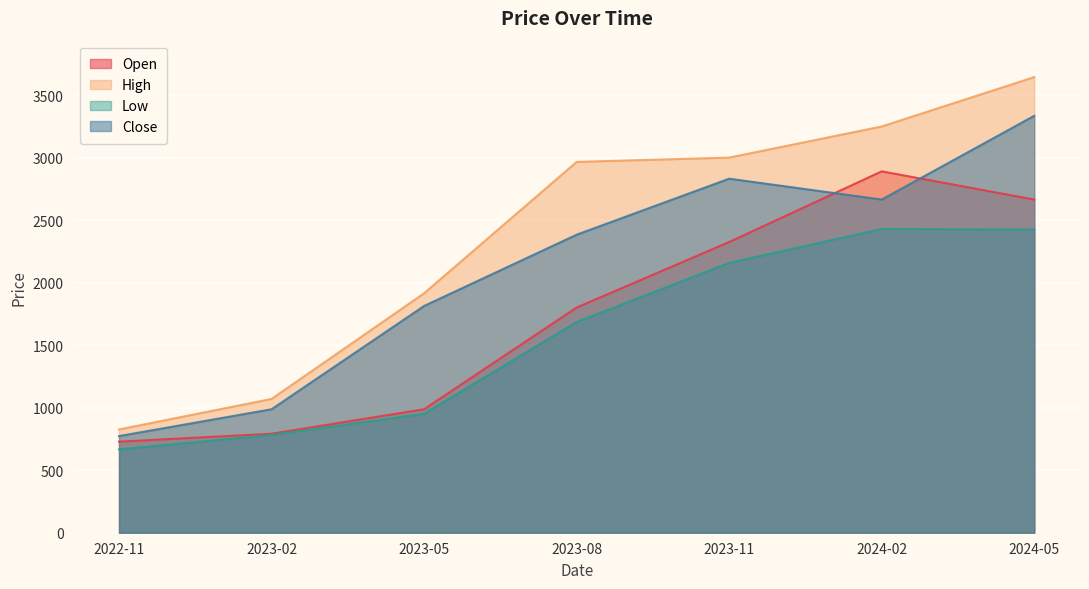

List the series in order of their overall mean, highest first.

High, Close, Open, Low